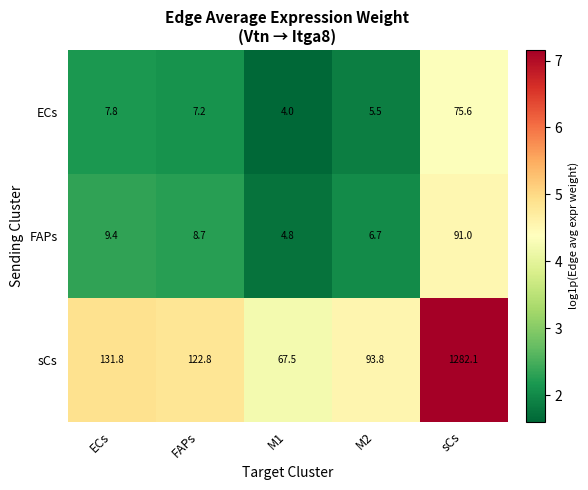

Reading left to right, list all the values displayed in this chart.

ECs: 7.8	7.2	4.0	5.5	75.6
FAPs: 9.4	8.7	4.8	6.7	91.0
sCs: 131.8	122.8	67.5	93.8	1282.1